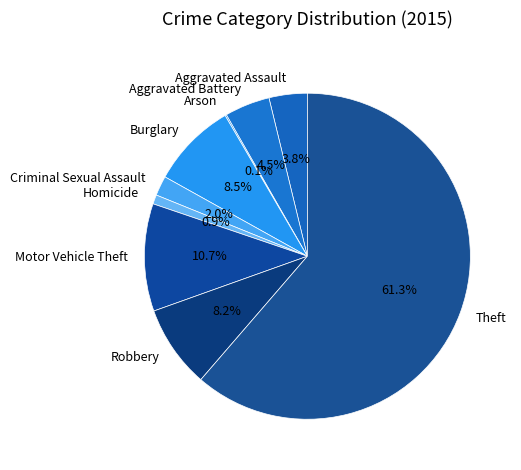

Between Burglary and Aggravated Battery, which is larger?

Burglary